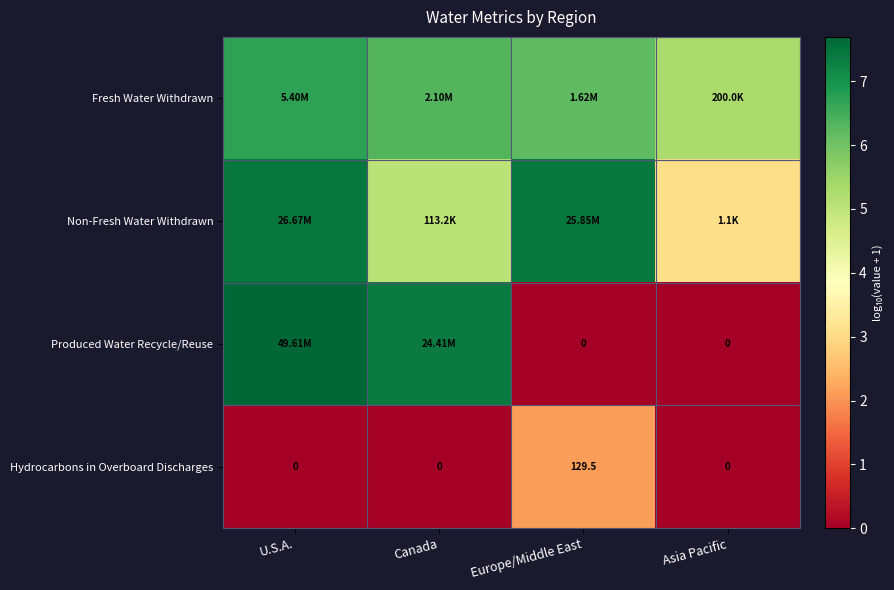

What is the difference between the highest and lowest values at Asia Pacific?

5.3